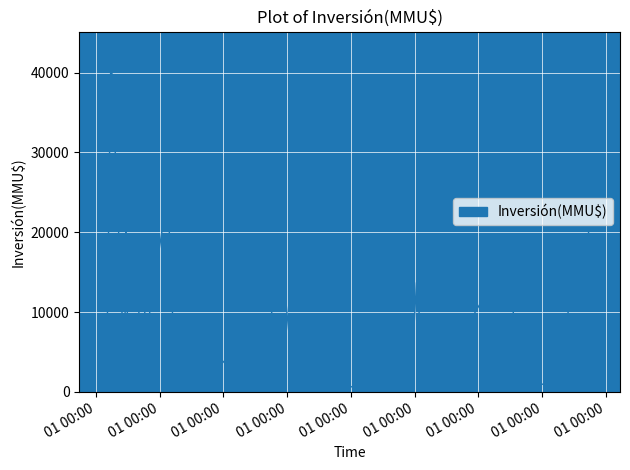

Rank the categories by value from lowest to highest.

01/02/2021, 12/06/2020, 13/09/2019, 14/02/2019, 02/10/2018, 21/09/2018, 26/02/2019, 22/04/2019, 21/01/2022, 23/09/2019, 06/09/2019, 08/11/2021, 19/02/2020, 17/01/2020, 21/09/2018, 01/08/2018, 01/08/2018, 01/08/2018, 01/08/2018, 31/07/2018, 24/07/2018, 24/07/2018, 24/07/2018, 25/11/2020, 09/09/2019, 23/12/2020, 27/01/2020, 19/07/2019, 25/05/2021, 22/11/2018, 22/06/2021, 05/01/2021, 13/11/2018, 24/08/2021, 22/09/2021, 19/12/2019, 25/09/2018, 02/06/2022, 23/01/2019, 13/08/2018